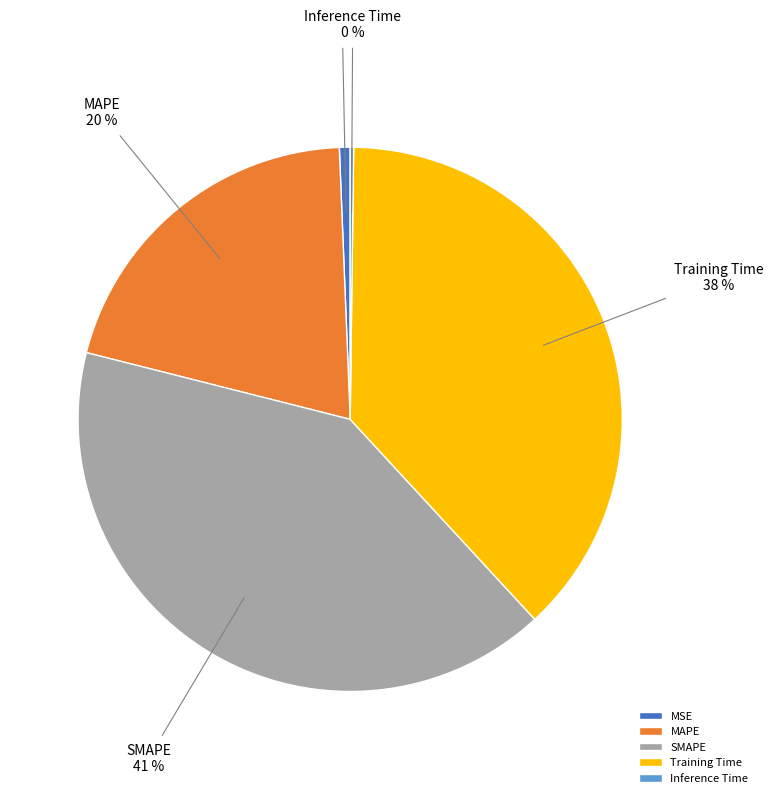

Which slice is the largest?

SMAPE